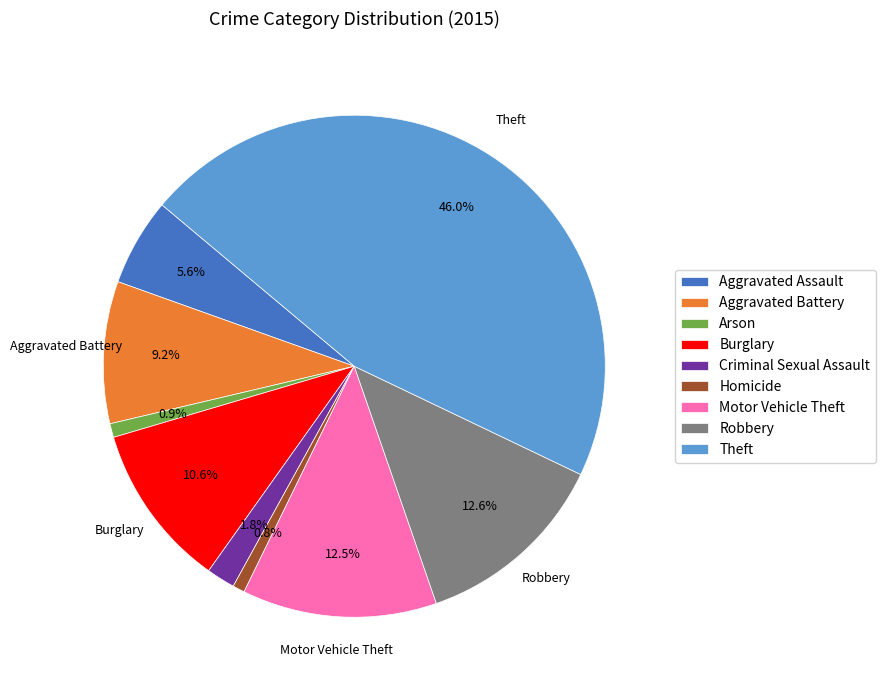

Which slice is the largest?

Theft